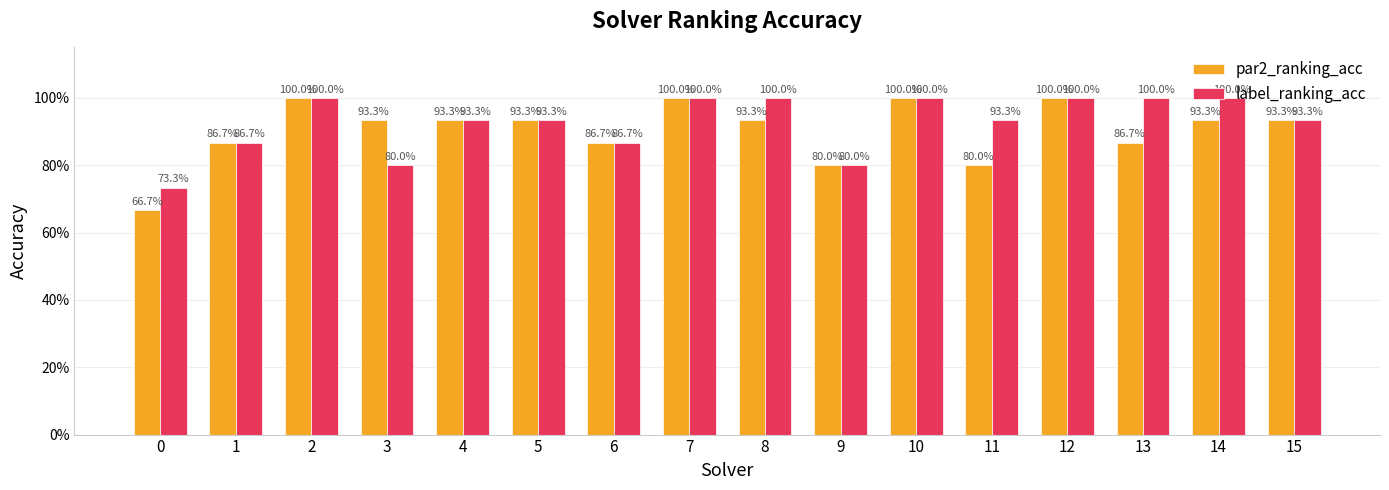

Between 5 and 8, which series saw the biggest shift?

label_ranking_acc